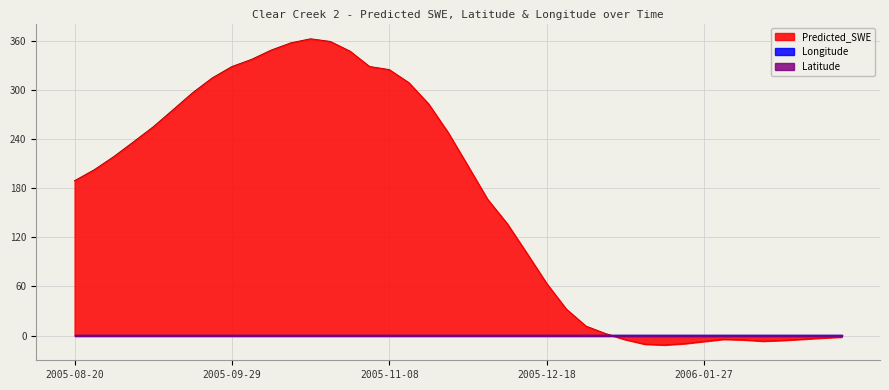

Where do Latitude and Predicted_SWE first cross each other?

2006-01-02 and 2006-01-07